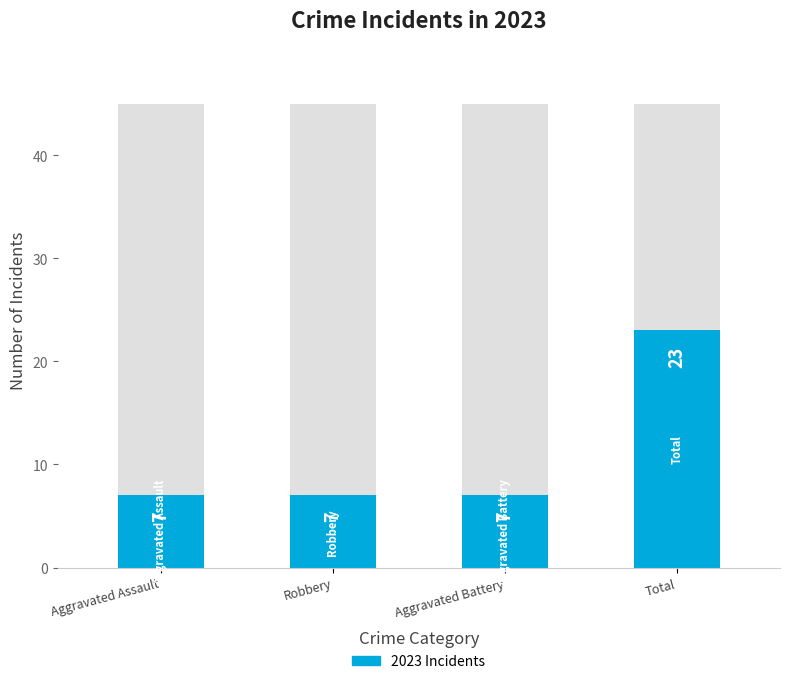

The value at Aggravated Battery is 7. True or false?

True